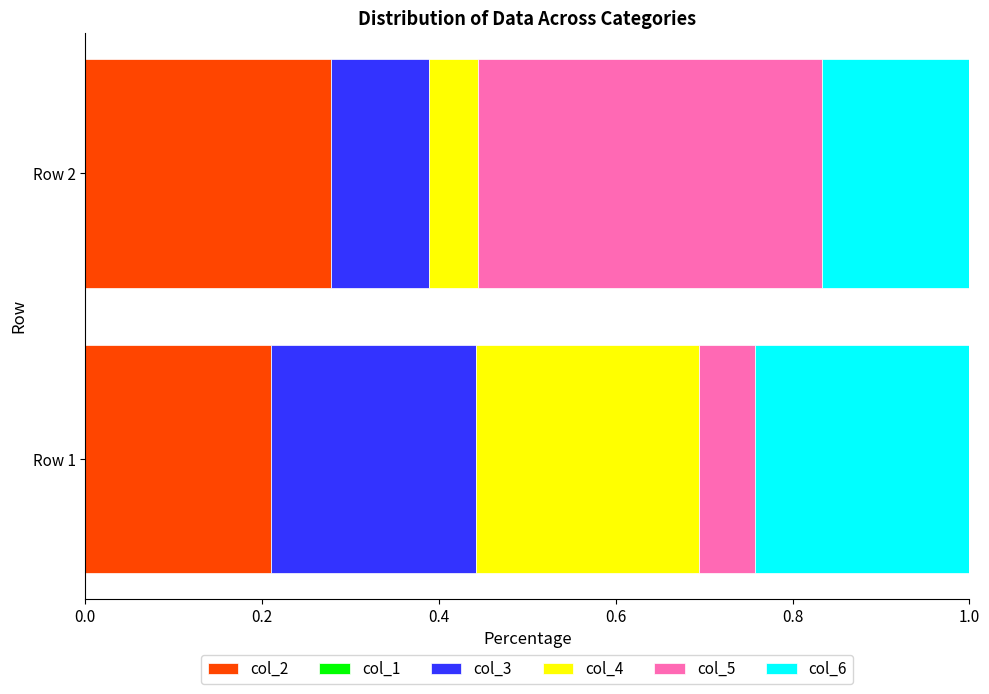

At which label does col_2 reach its minimum?

Row 1